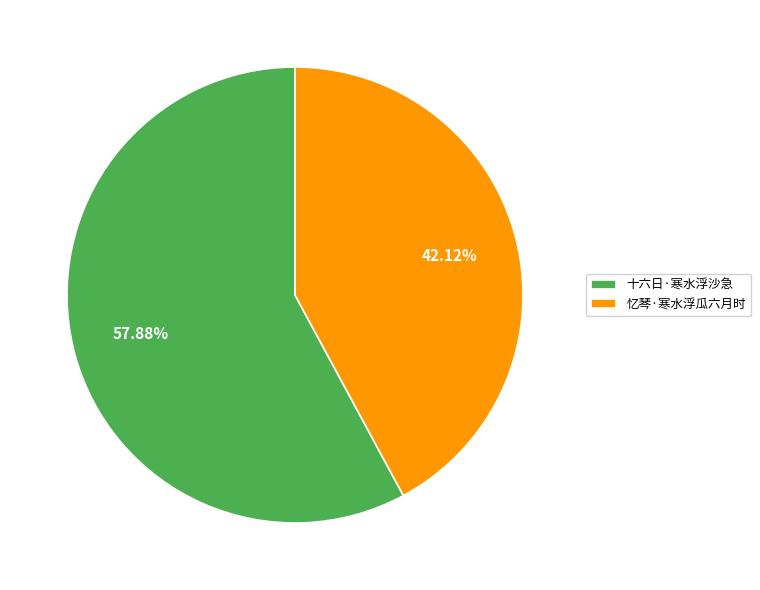

The 忆琴·寒水浮瓜六月时 slice represents 31% of the pie. True or false?

False